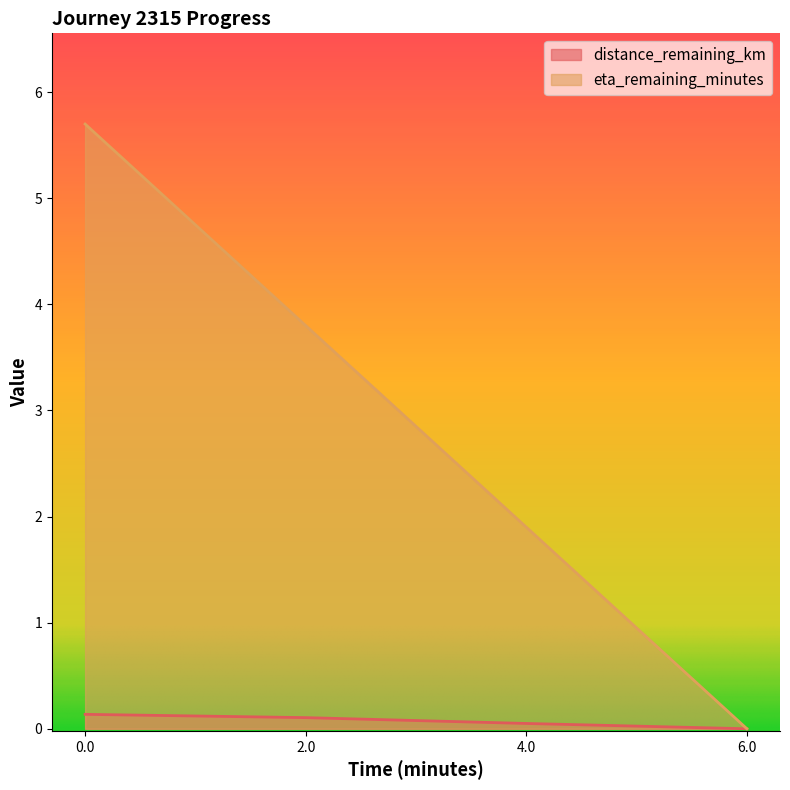

List the series in order of their overall mean, highest first.

eta_remaining_minutes, distance_remaining_km